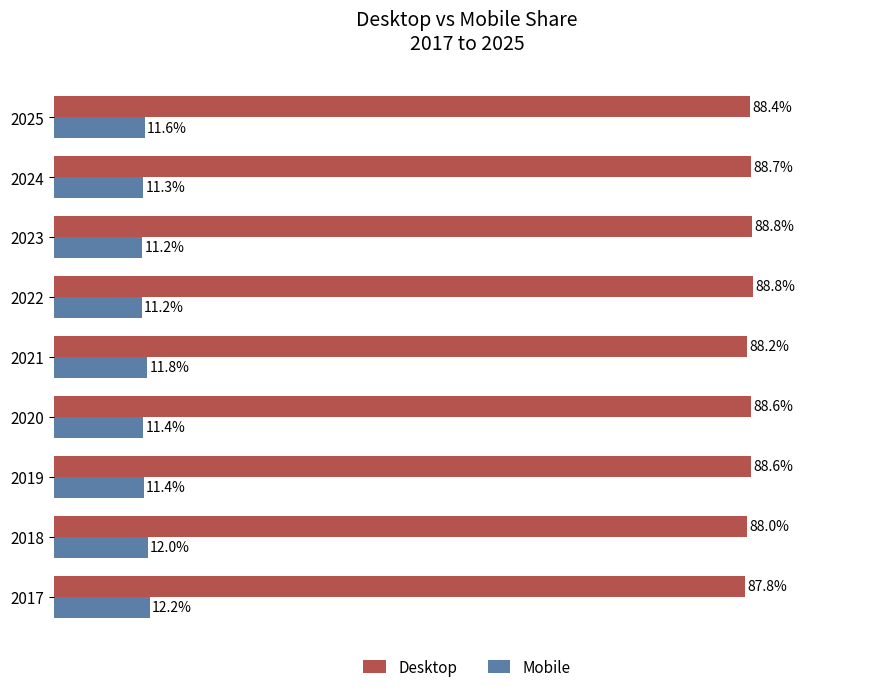

Is the value of Mobile at 2023 greater than the value of Desktop at 2020?

No